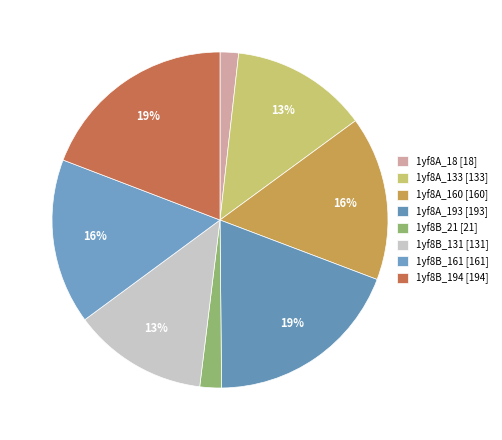

Between 1yf8A_133 and 1yf8B_131, which is larger?

1yf8A_133